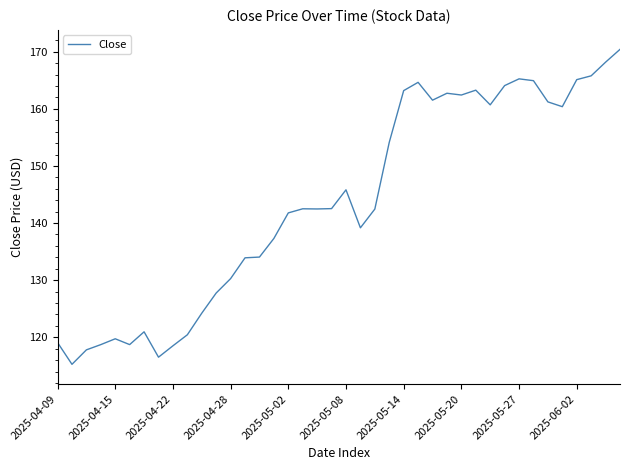

What is the average value?

143.7